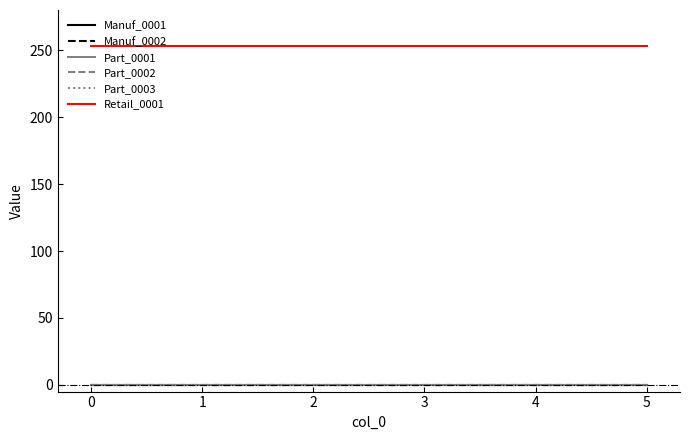

Reading right to left, extract all data points from this chart.

Manuf_0001: 0	0	0	0	0	0
Manuf_0002: 0	0	0	0	0	0
Part_0001: 0	0	0	0	0	0
Part_0002: 0	0	0	0	0	0
Part_0003: 0	0	0	0	0	0
Retail_0001: 253	253	253	253	253	253